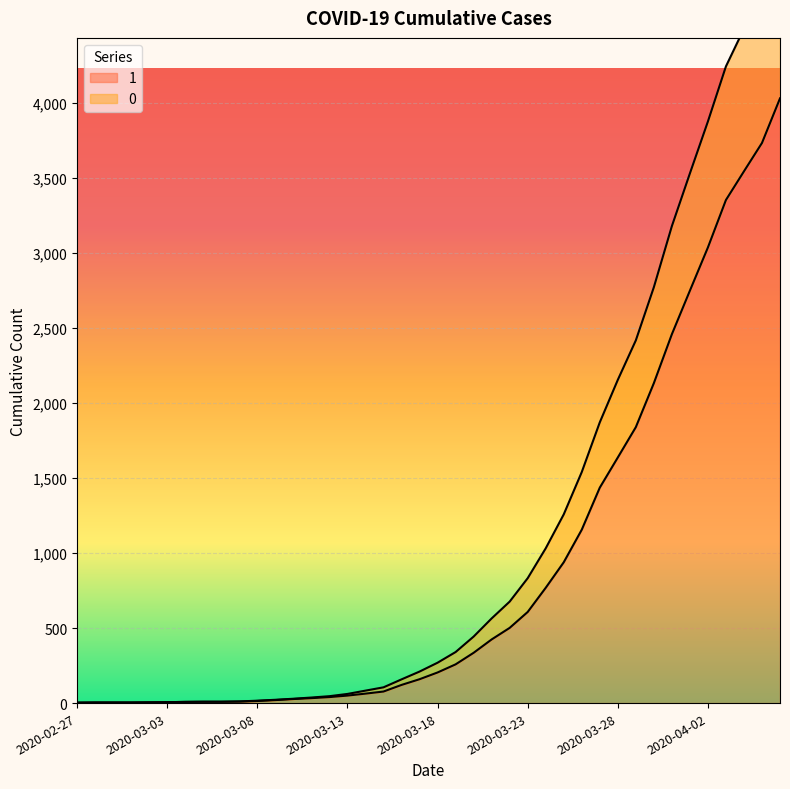

Reading left to right, extract all data points from this chart.

1: 2020-02-27=3	2020-02-28=4	2020-02-29=4	2020-03-01=4	2020-03-02=5	2020-03-03=6	2020-03-04=8	2020-03-05=9	2020-03-06=9	2020-03-07=10	2020-03-08=14	2020-03-09=20	2020-03-10=27	2020-03-11=33	2020-03-12=40	2020-03-13=50	2020-03-14=63	2020-03-15=77	2020-03-16=121	2020-03-17=159	2020-03-18=204	2020-03-19=258	2020-03-20=335	2020-03-21=424	2020-03-22=501	2020-03-23=607	2020-03-24=768	2020-03-25=938	2020-03-26=1155	2020-03-27=1435	2020-03-28=1636	2020-03-29=1838	2020-03-30=2131	2020-03-31=2457	2020-04-01=2747	2020-04-02=3035	2020-04-03=3351	2020-04-04=3542	2020-04-05=3731	2020-04-06=4028
0: 2020-02-27=3	2020-02-28=4	2020-02-29=4	2020-03-01=4	2020-03-02=5	2020-03-03=6	2020-03-04=8	2020-03-05=9	2020-03-06=9	2020-03-07=11	2020-03-08=16	2020-03-09=22	2020-03-10=29	2020-03-11=37	2020-03-12=46	2020-03-13=61	2020-03-14=83	2020-03-15=105	2020-03-16=158	2020-03-17=210	2020-03-18=269	2020-03-19=340	2020-03-20=443	2020-03-21=564	2020-03-22=676	2020-03-23=832	2020-03-24=1031	2020-03-25=1257	2020-03-26=1539	2020-03-27=1870	2020-03-28=2153	2020-03-29=2416	2020-03-30=2770	2020-03-31=3177	2020-04-01=3528	2020-04-02=3874	2020-04-03=4241	2020-04-04=4492	2020-04-05=4727	2020-04-06=5082